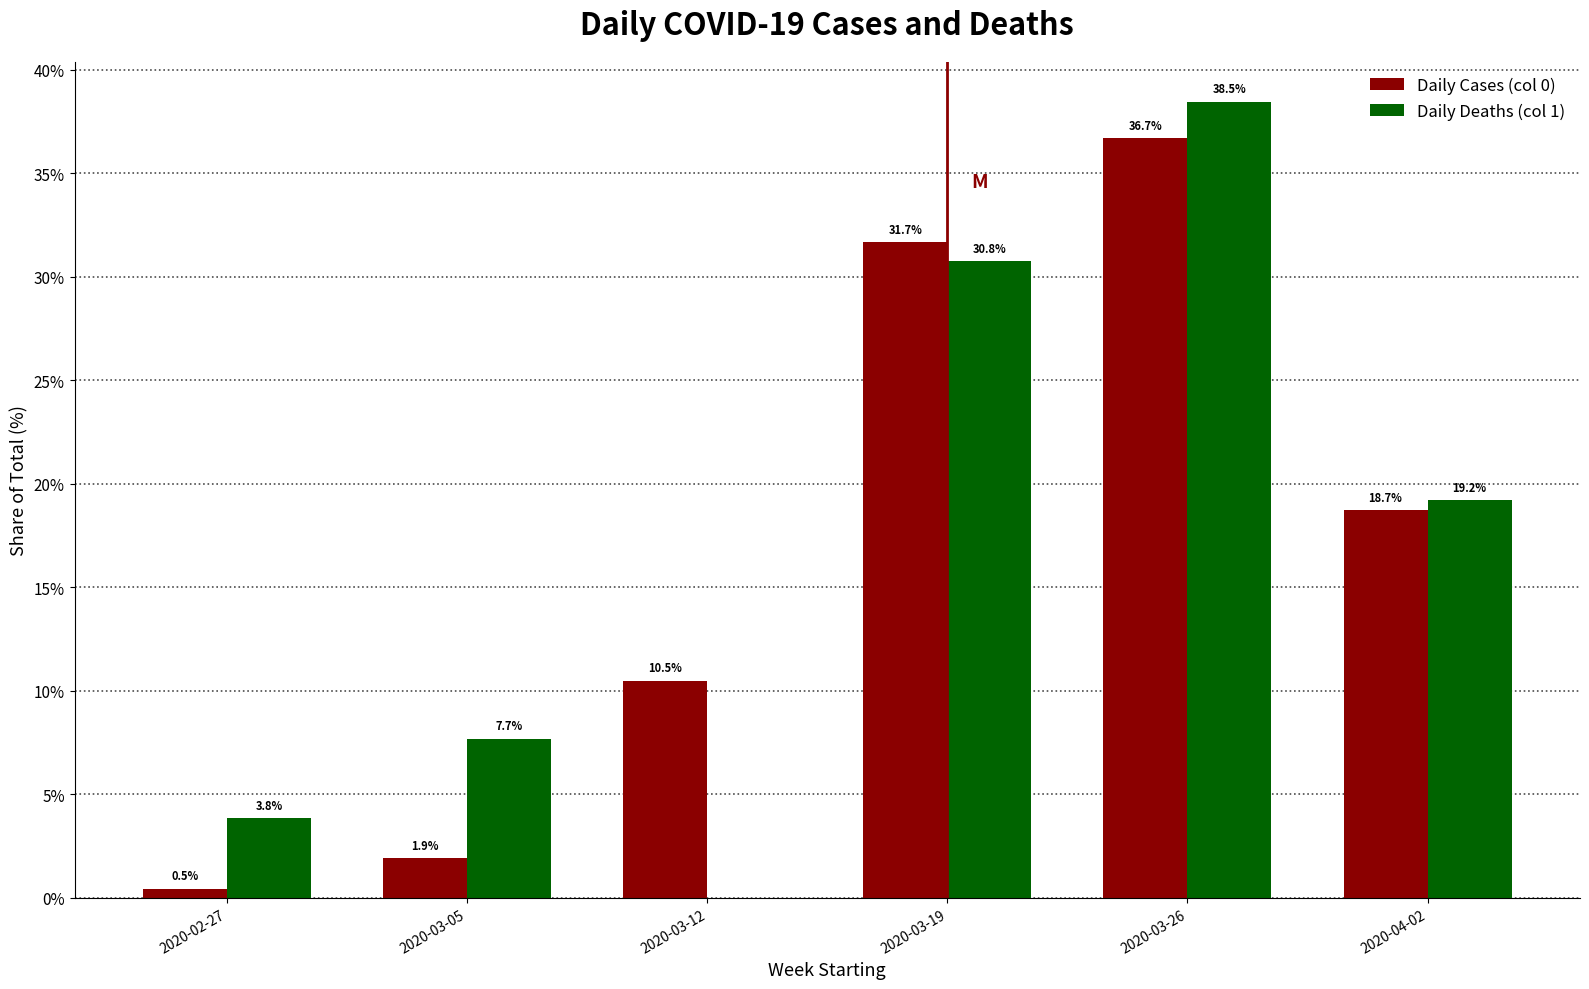

Reading left to right, list all the values displayed in this chart.

Daily Cases (col 0): 2020-02-27=0.5	2020-03-05=1.9	2020-03-12=10.5	2020-03-19=31.7	2020-03-26=36.7	2020-04-02=18.7
Daily Deaths (col 1): 2020-02-27=3.8	2020-03-05=7.7	2020-03-12=0.0	2020-03-19=30.8	2020-03-26=38.5	2020-04-02=19.2